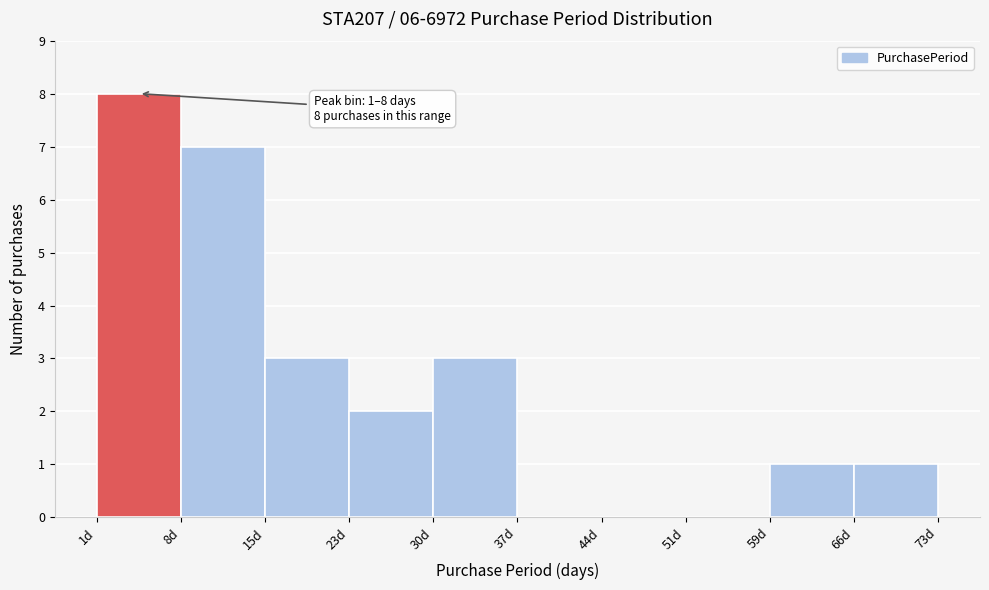

Which range on the x-axis has the tallest bar?

1.0 to 8.2